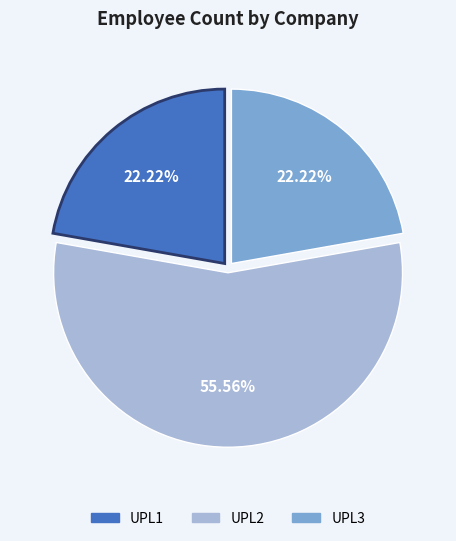

Is UPL3 the majority of the pie?

No